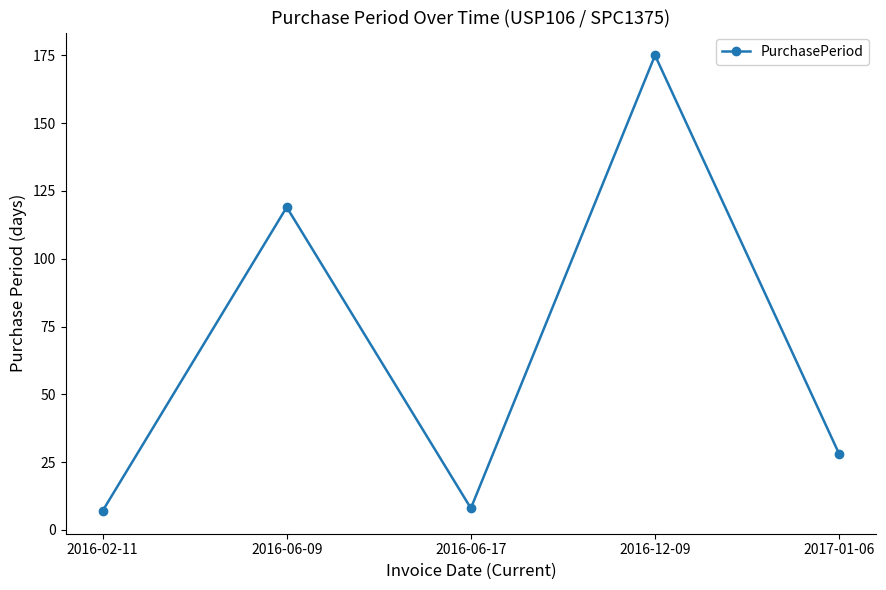

What is the minimum value shown in the chart?

7